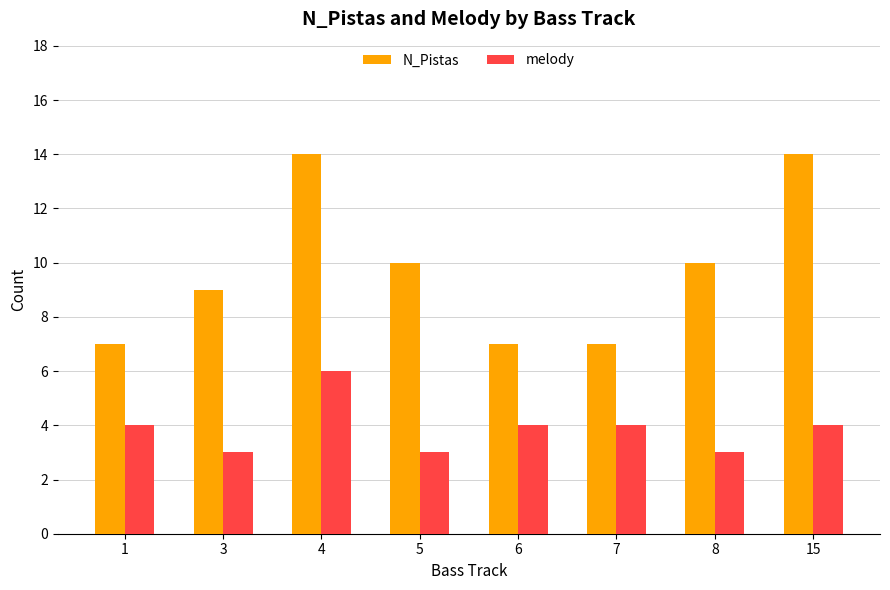

What is the smallest value displayed?

3